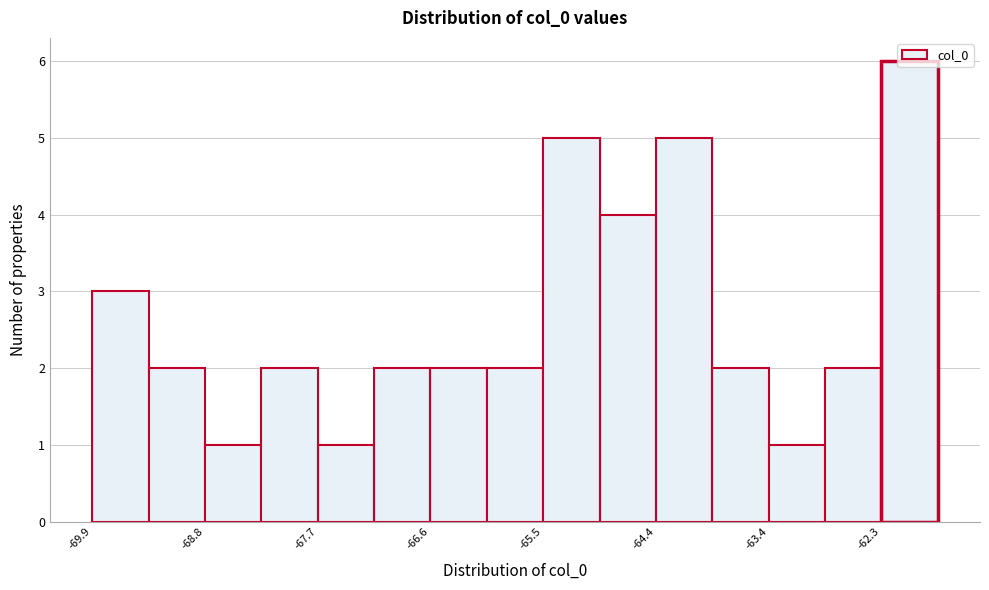

Around what value on the x-axis is the tallest bar? Give the approximate position of its centre, as read against the axis.

-62.0